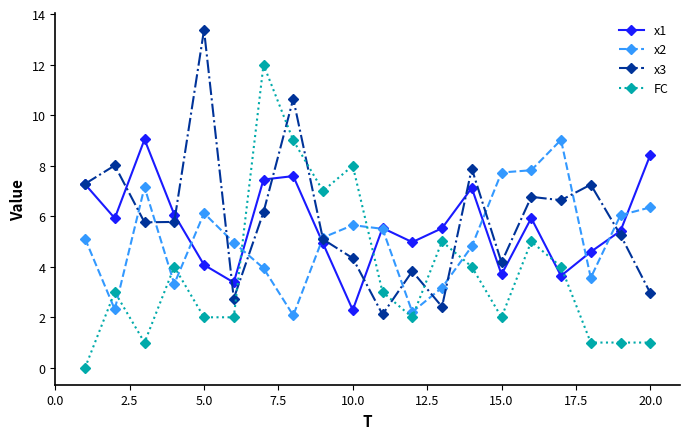

What is the value of the x1 point at the 8th from the left?

7.6